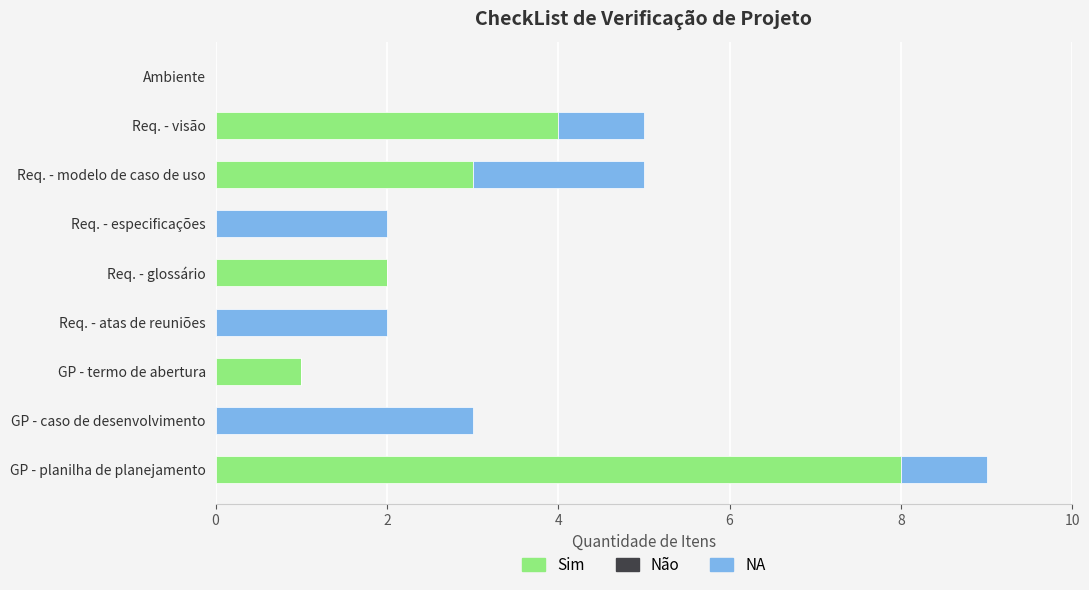

What is the approximate value of Sim at Req. - visão?

4